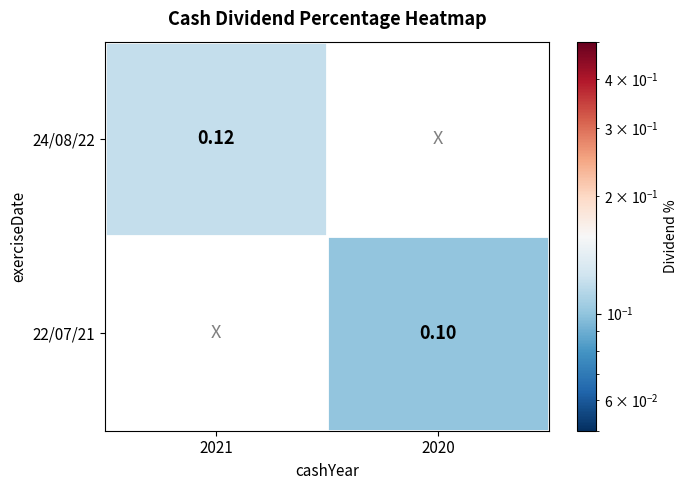

Count the number of categories in the chart.

2